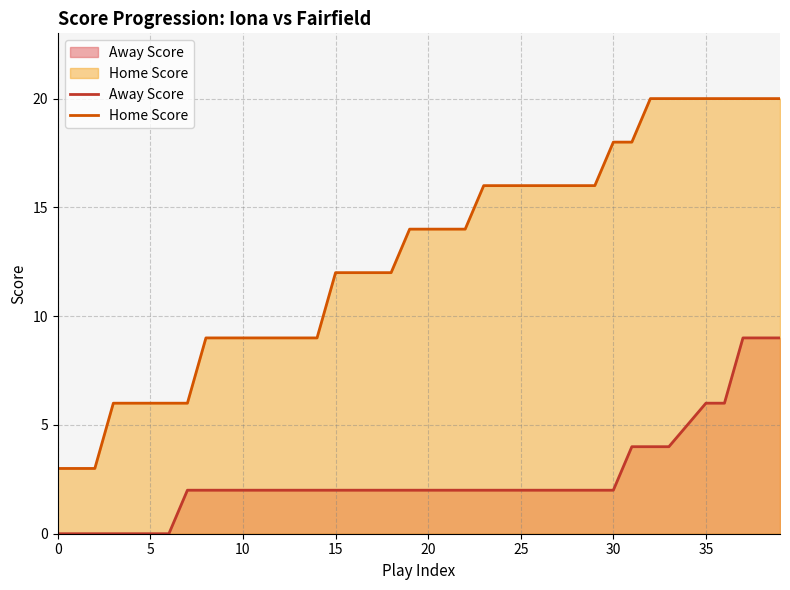

How many lines are shown in the chart?

2